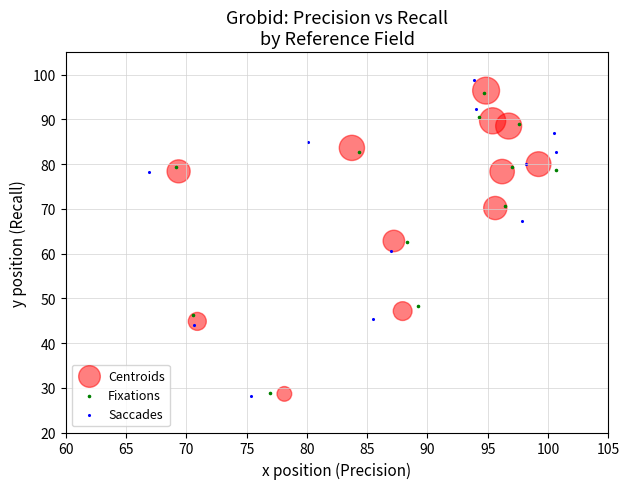

Which series has the widest spread of Y values?

Saccades